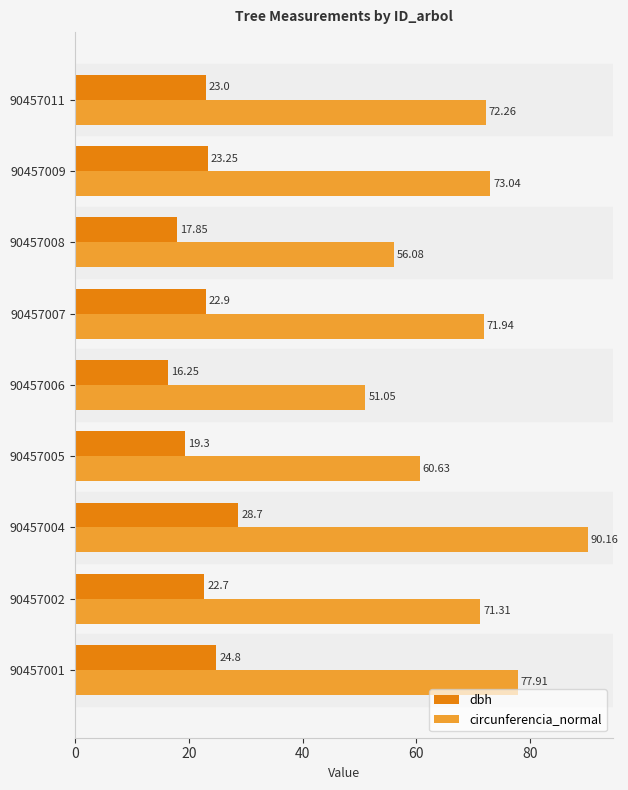

What is the average value of the circunferencia_normal series?

69.4